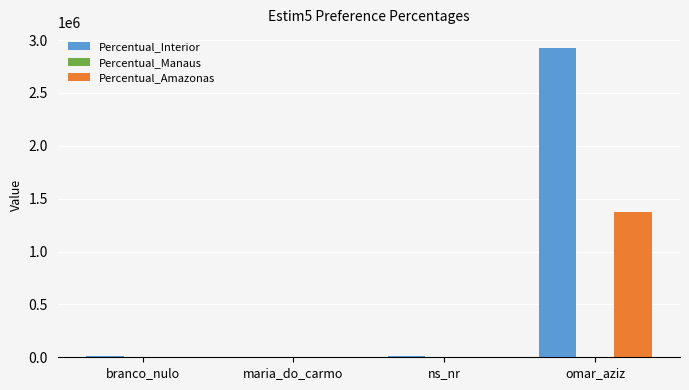

What is the maximum value shown in the chart?

2928847.9